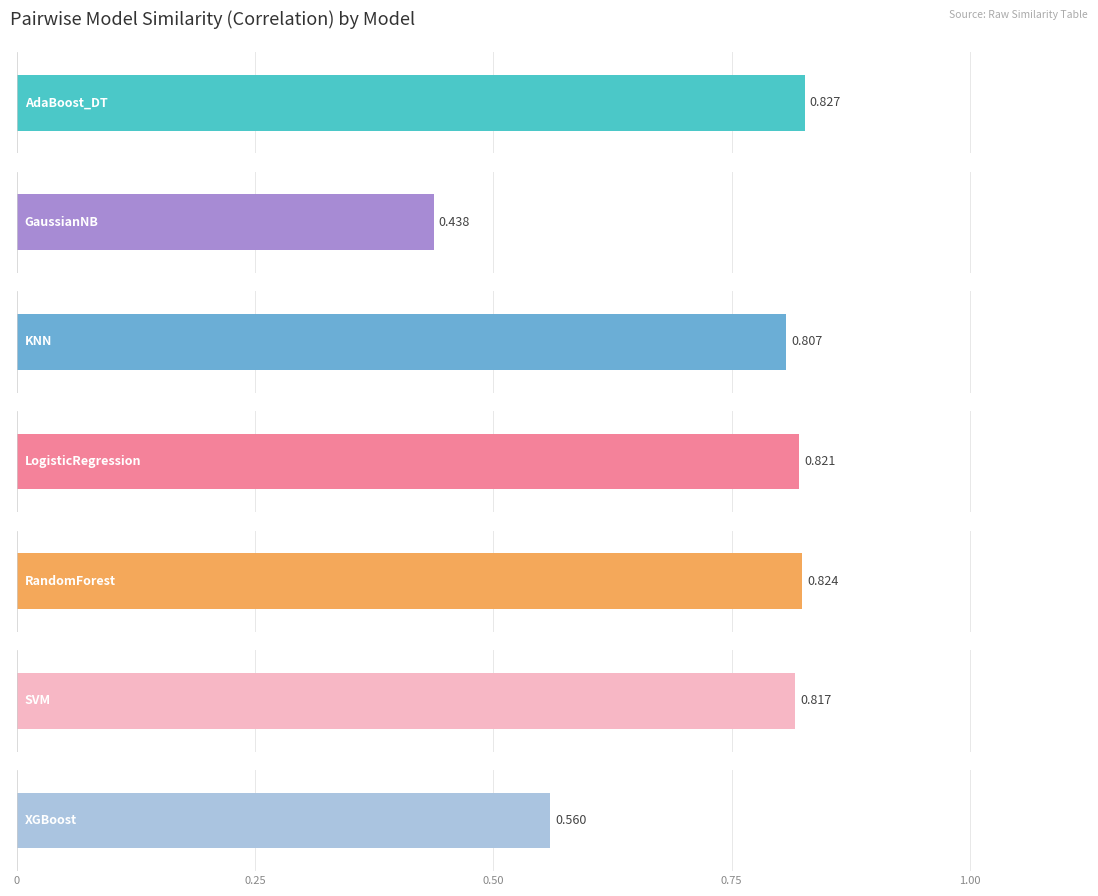

The SVM series shows 0.3 at RandomForest. True or false?

False